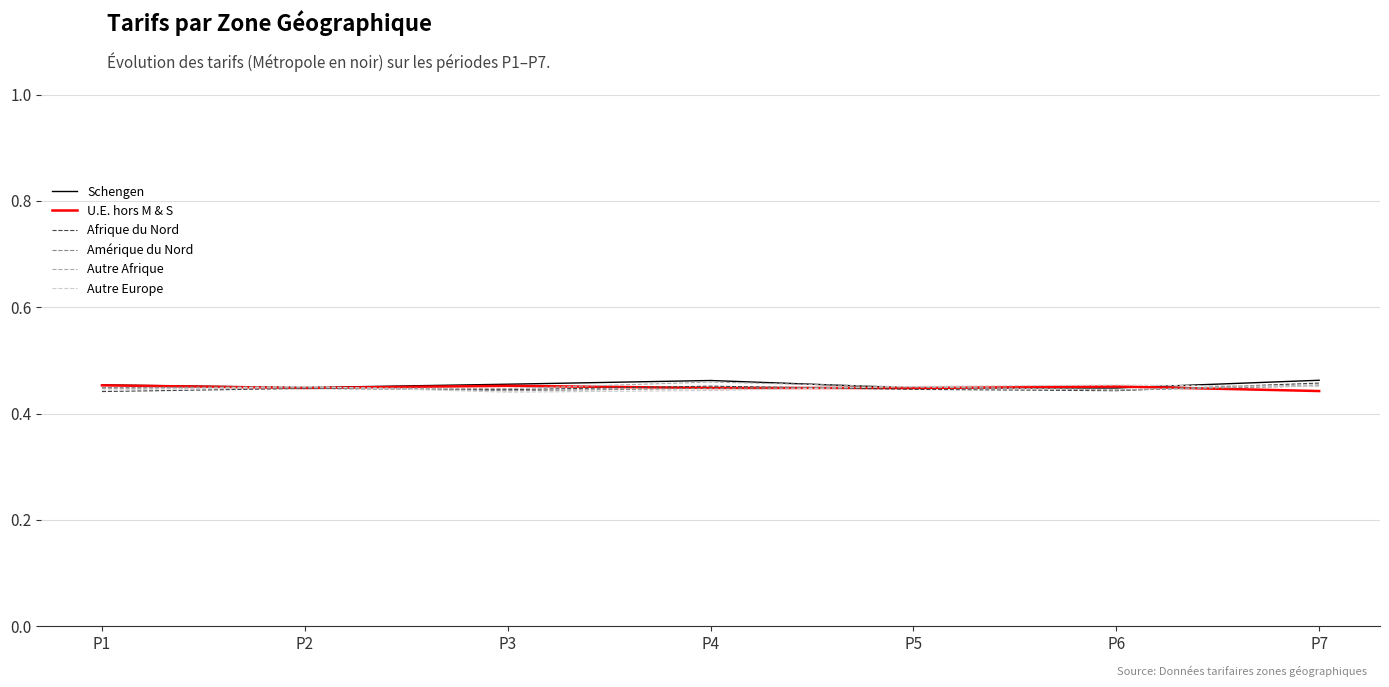

What is the total value across all series at P1?

2.7